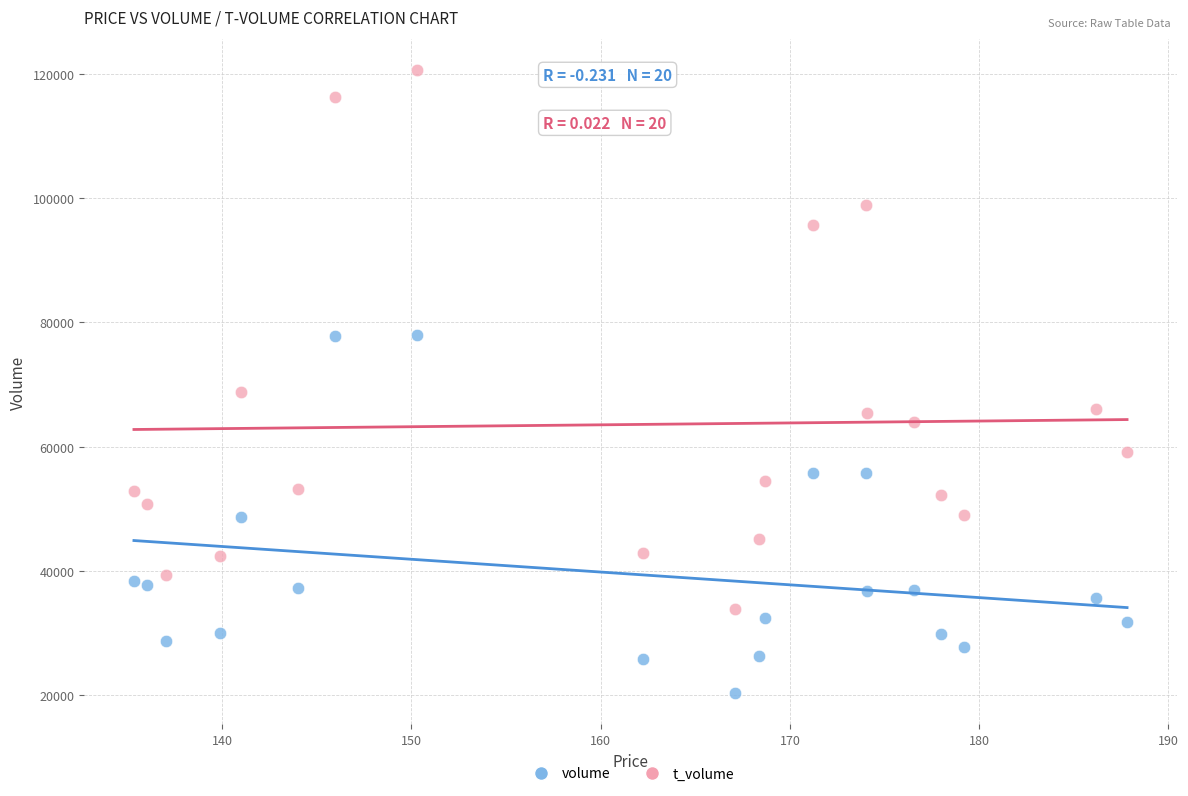

Which series has the widest spread of Y values?

t_volume